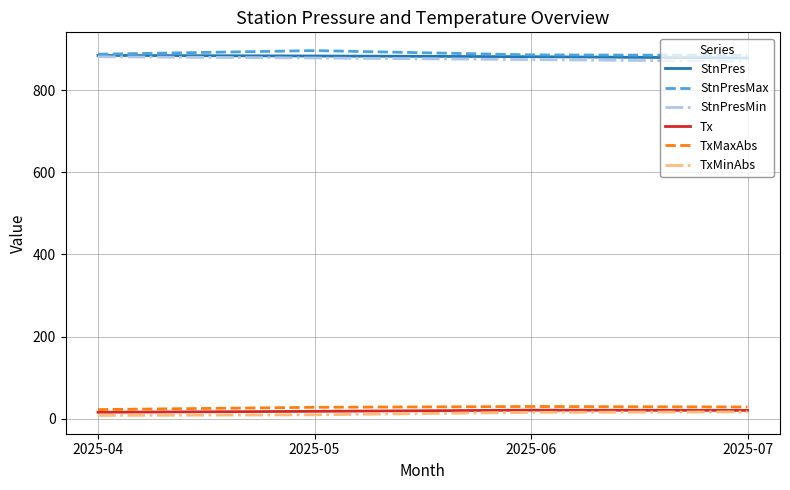

The value of StnPresMin at 2025-04 is 881.9. True or false?

True